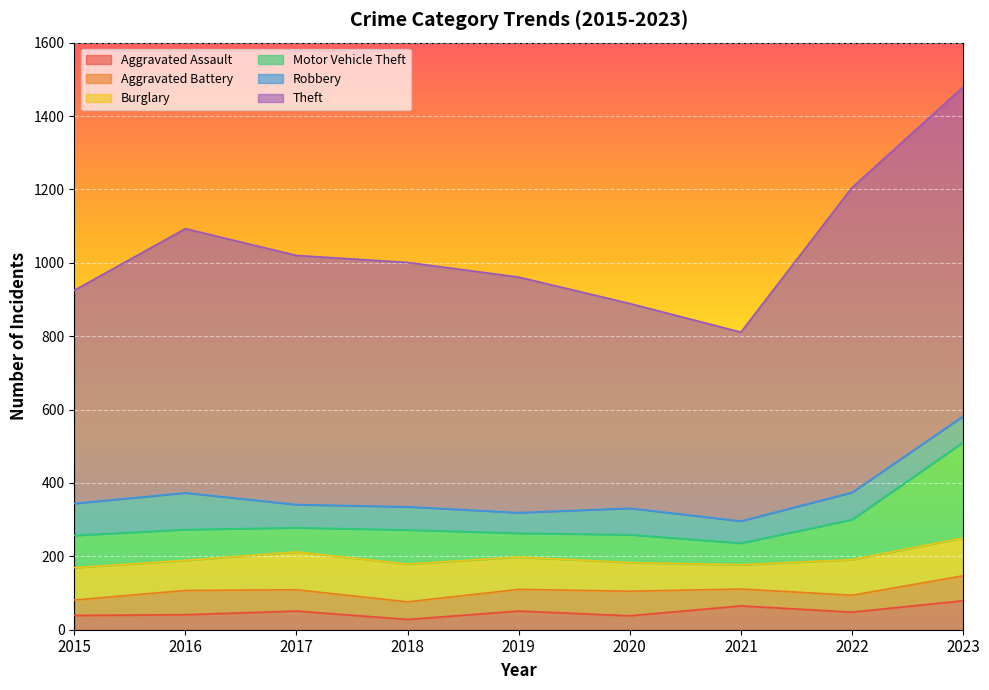

True or false: Motor Vehicle Theft and Theft cross at least once.

False